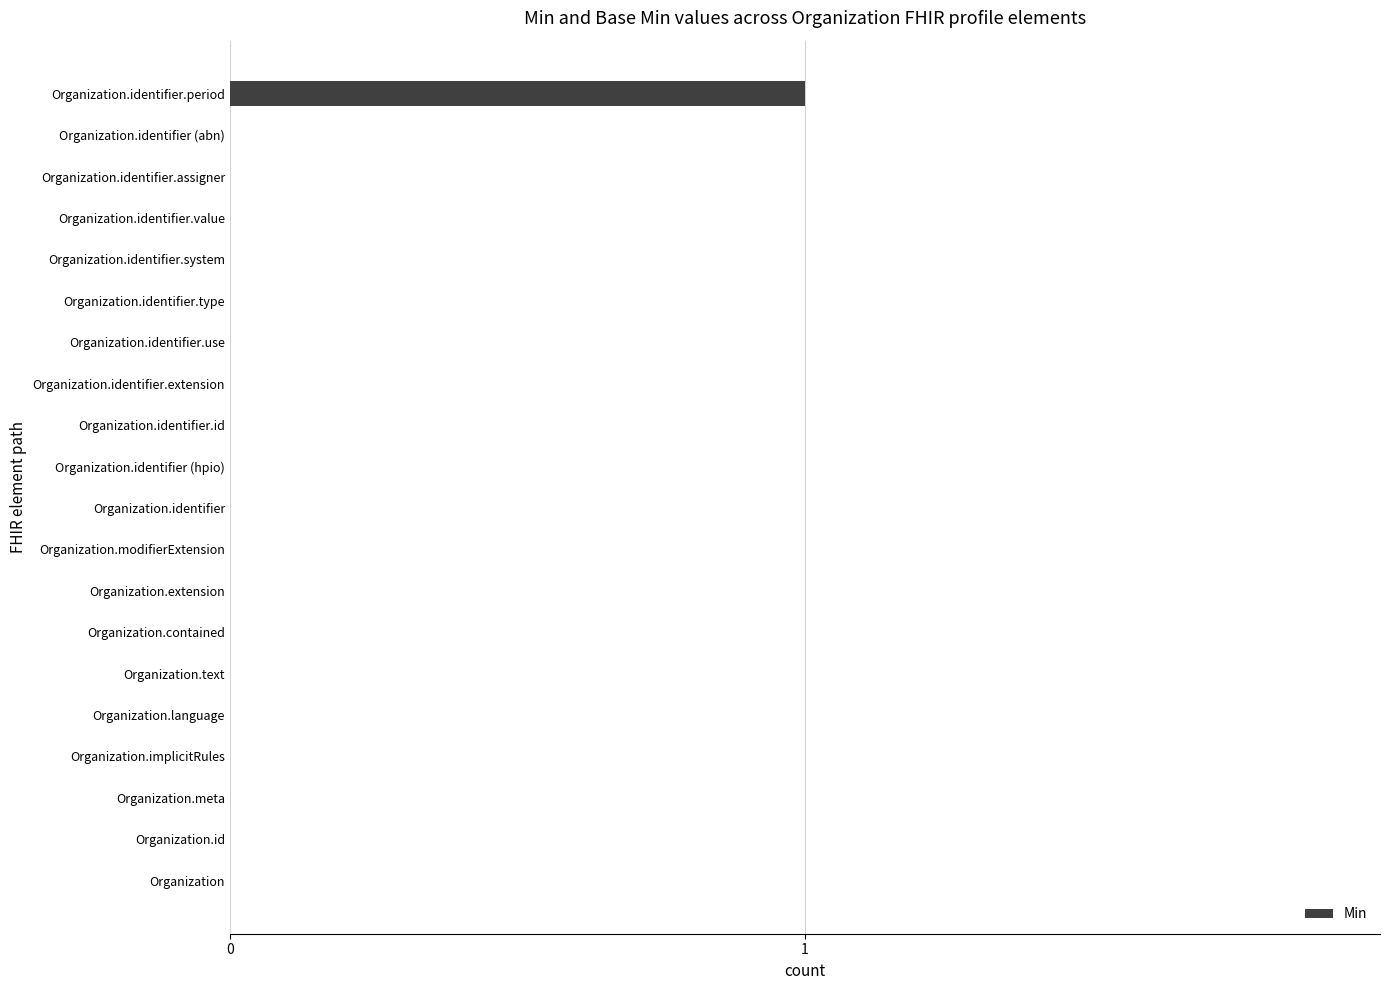

The chart shows a value of -1 at Organization.identifier (abn). True or false?

False